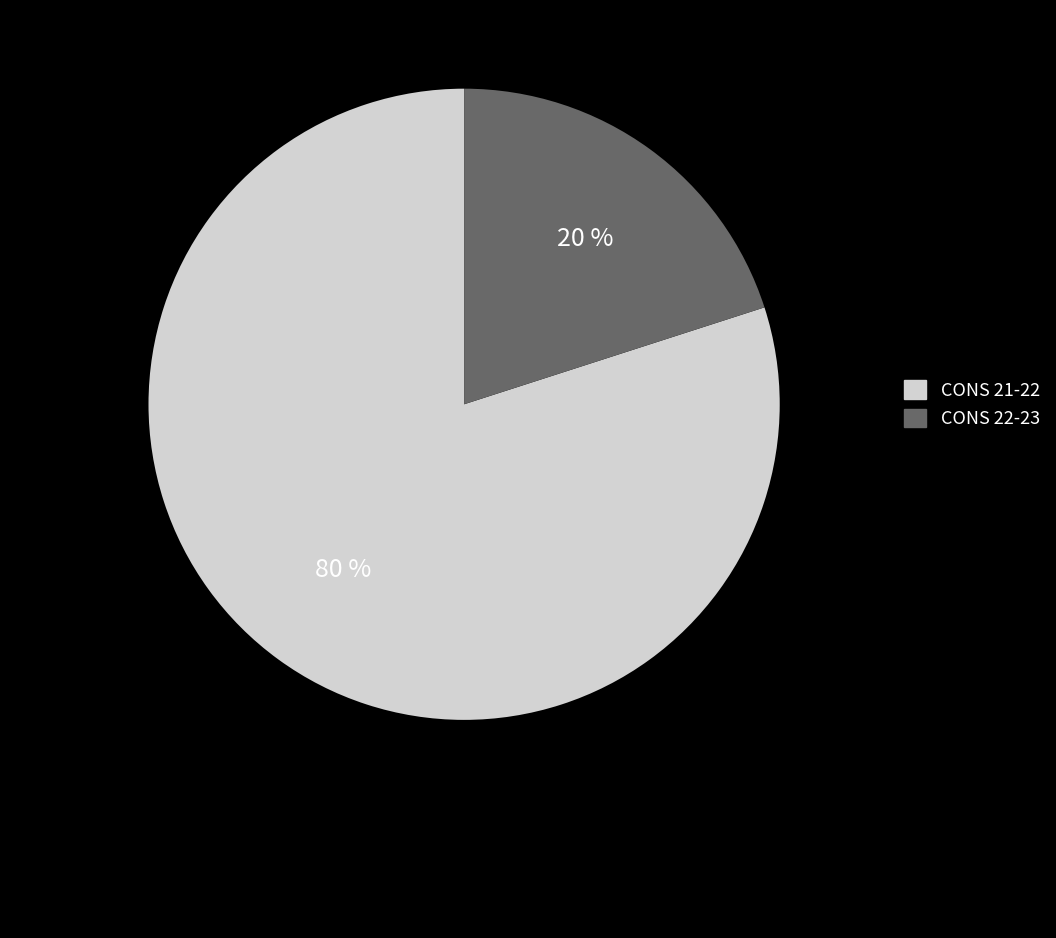

To the nearest percent, what is the difference between the largest and smallest slice percentages?

60%